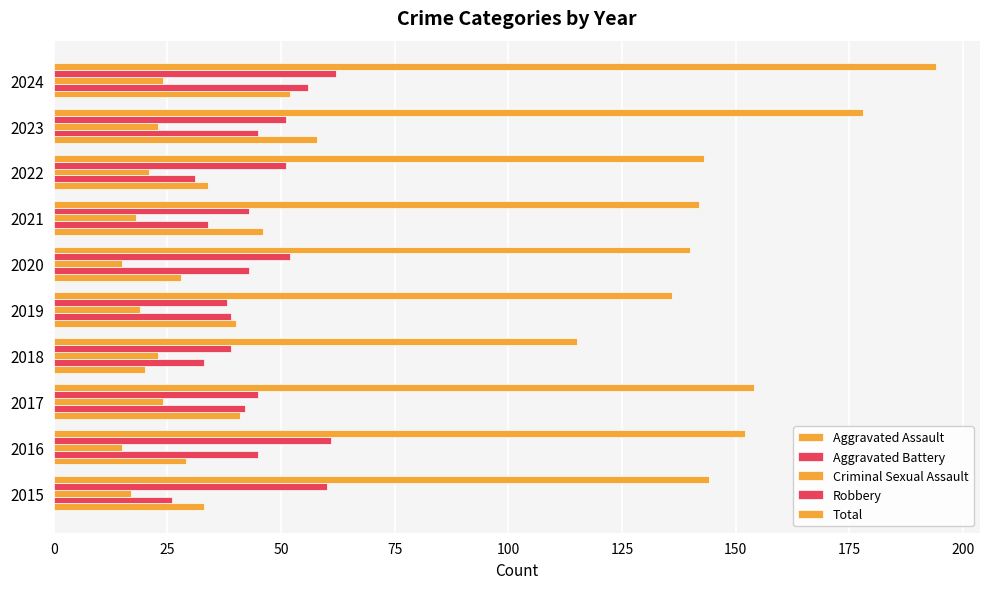

What is the smallest value displayed?

15